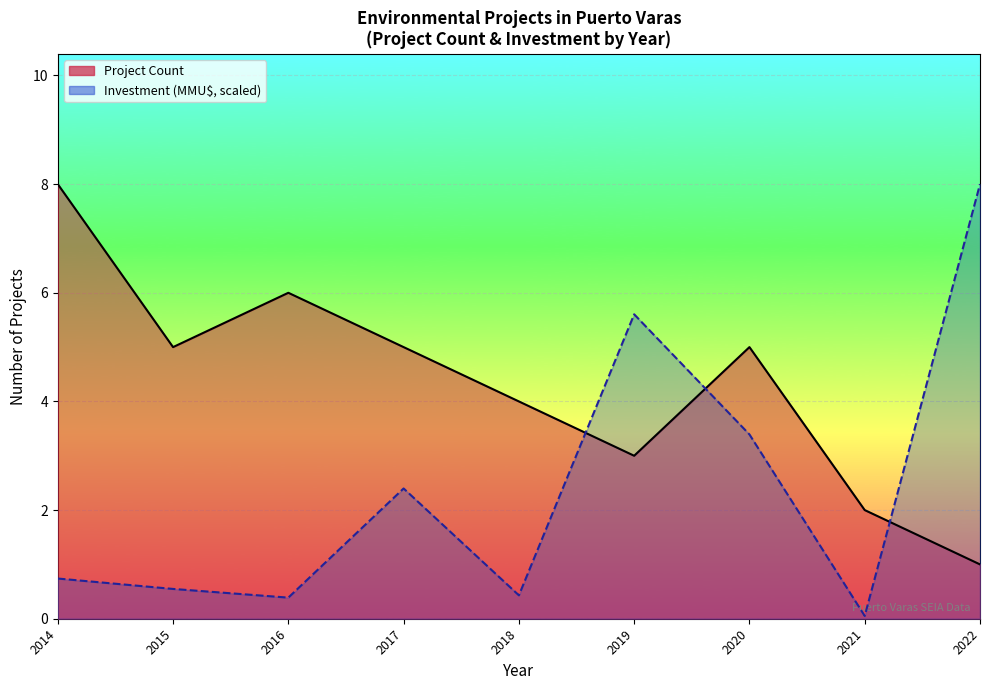

How many distinct data groups are displayed?

2